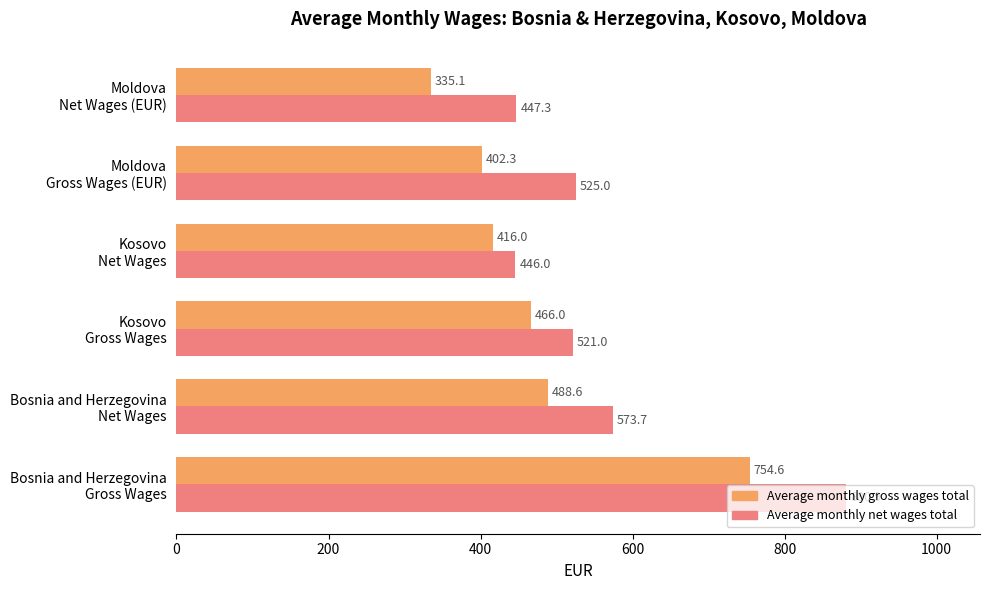

List the series in order of their overall mean, lowest first.

Average monthly gross wages total, Average monthly net wages total